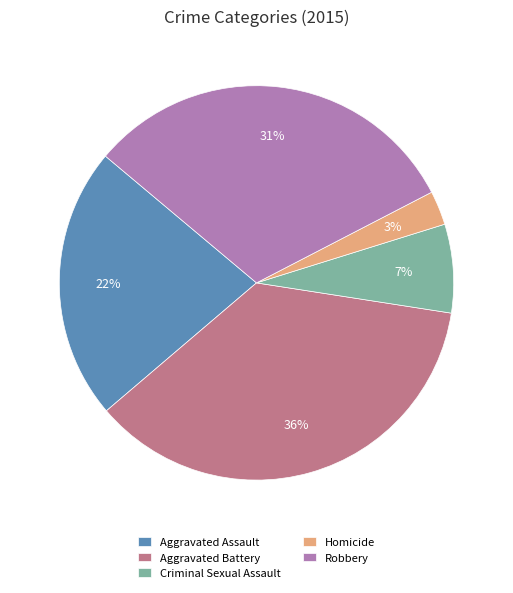

What is the ratio of the value at Homicide to the value at Aggravated Battery?

0.1